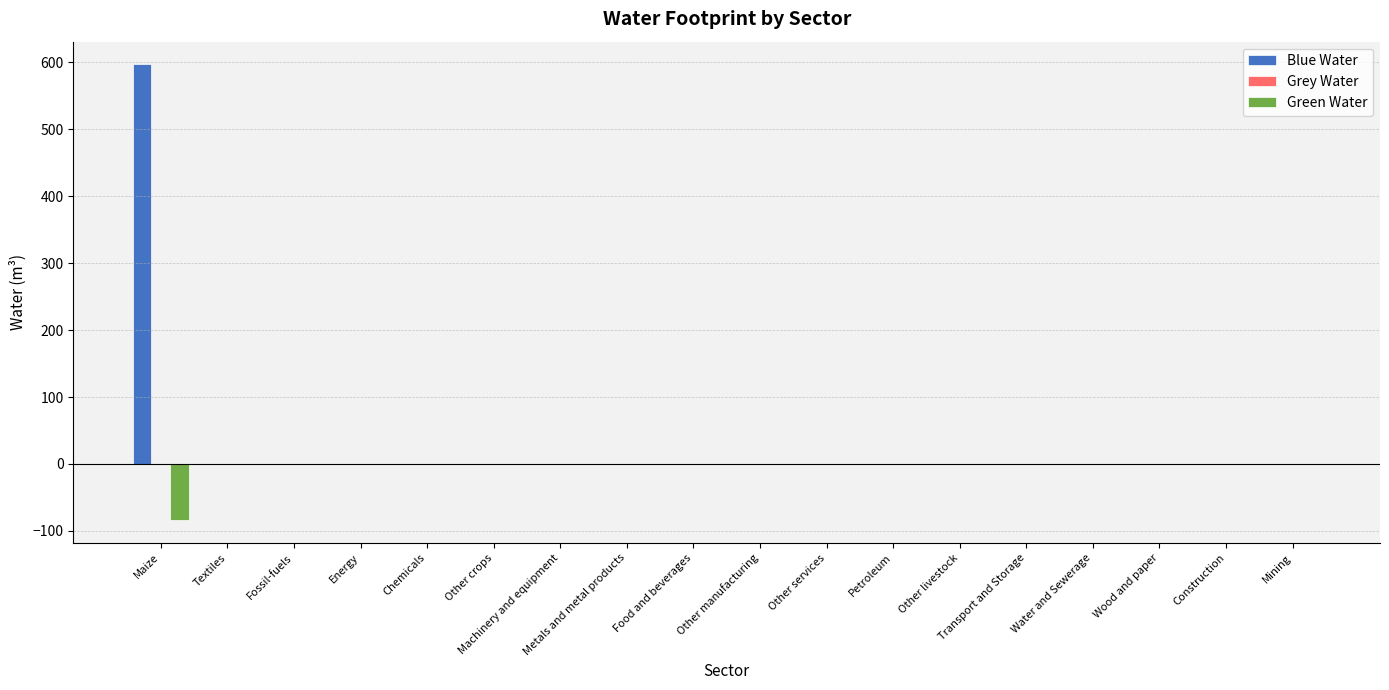

What is the greatest value displayed?

596.8